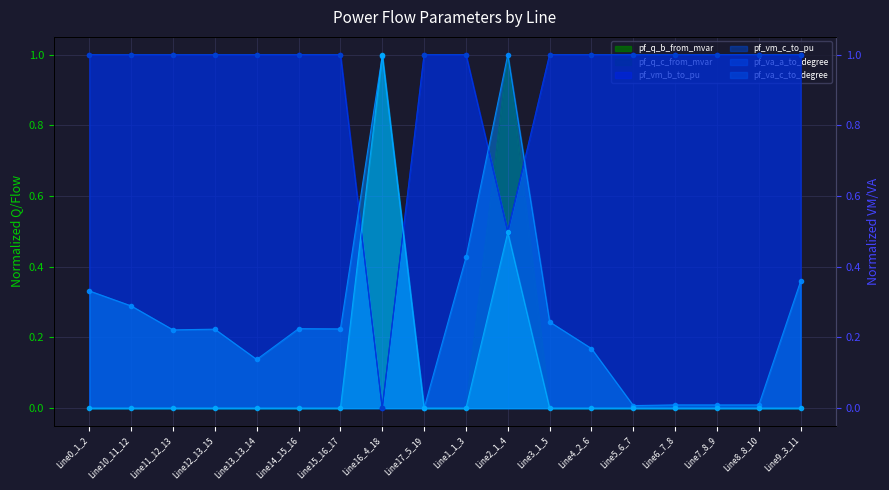

At how many categories does at least one series exceed 0?

18